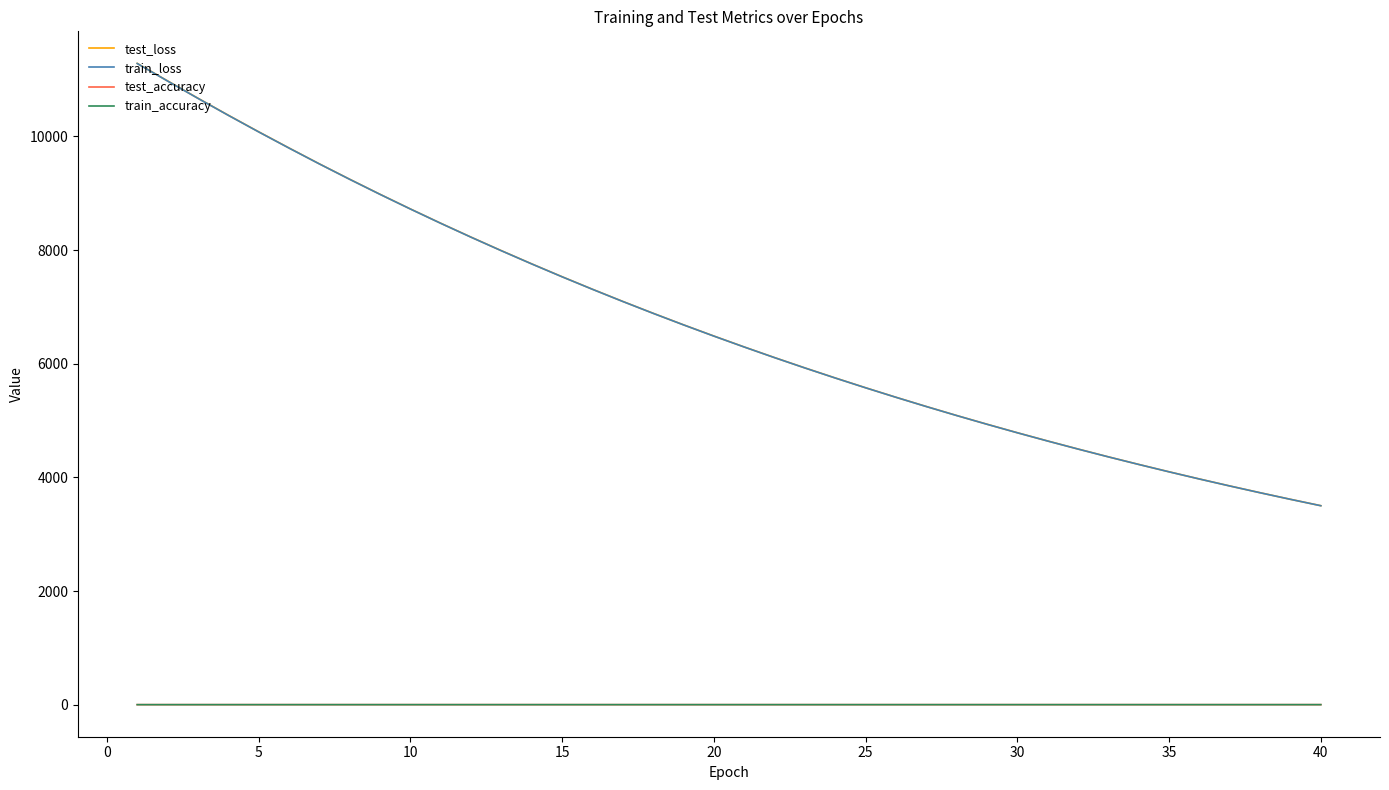

True or false: test_loss and test_accuracy intersect in this chart.

False